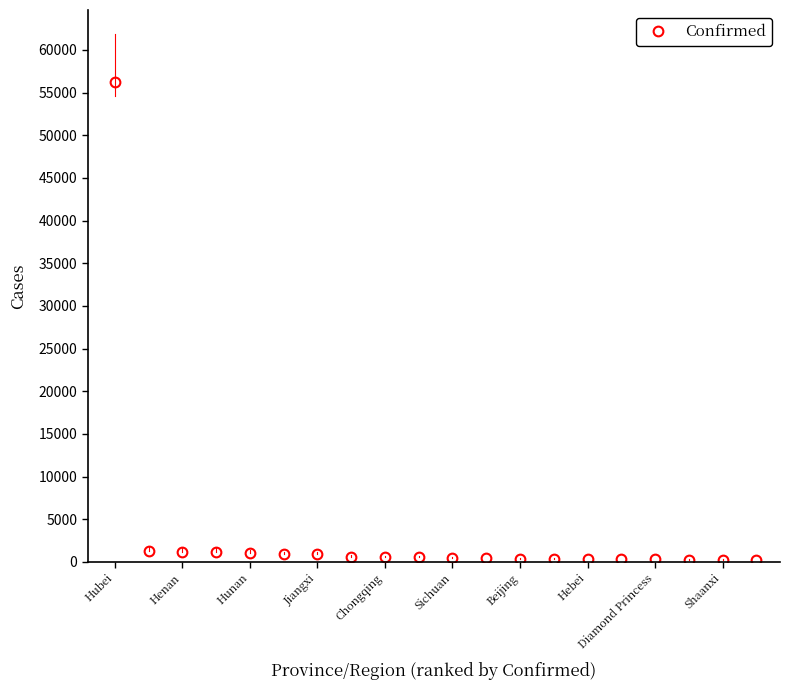

Does the chart have visible grid lines?

No